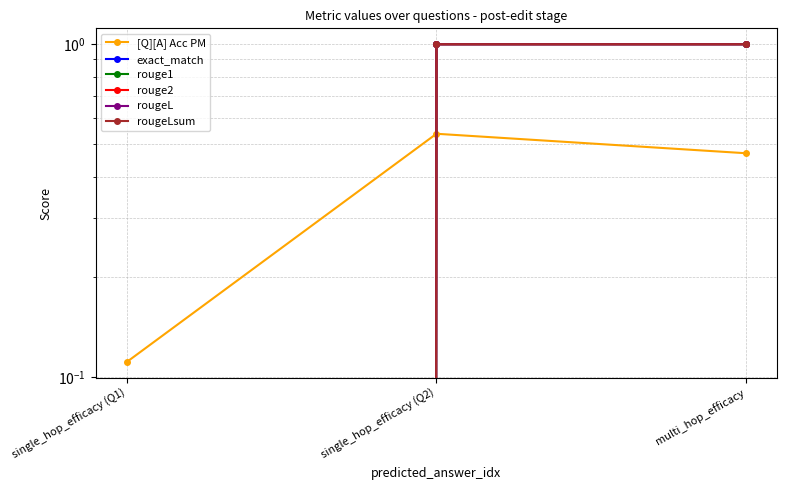

What position from the right is multi_hop_efficacy?

1